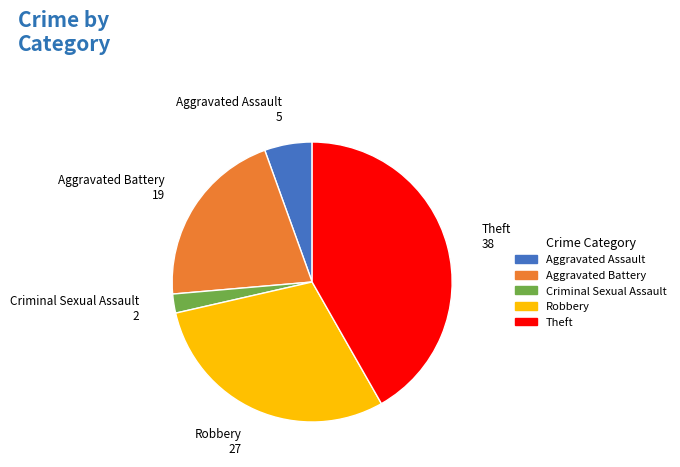

Is there a majority slice in this chart?

No